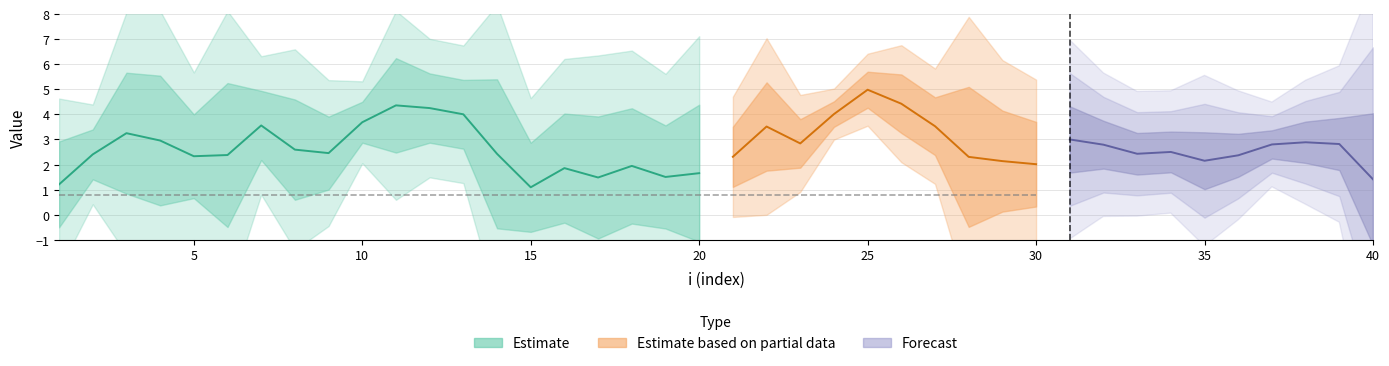

Does the chart display data point markers on the line(s)?

No